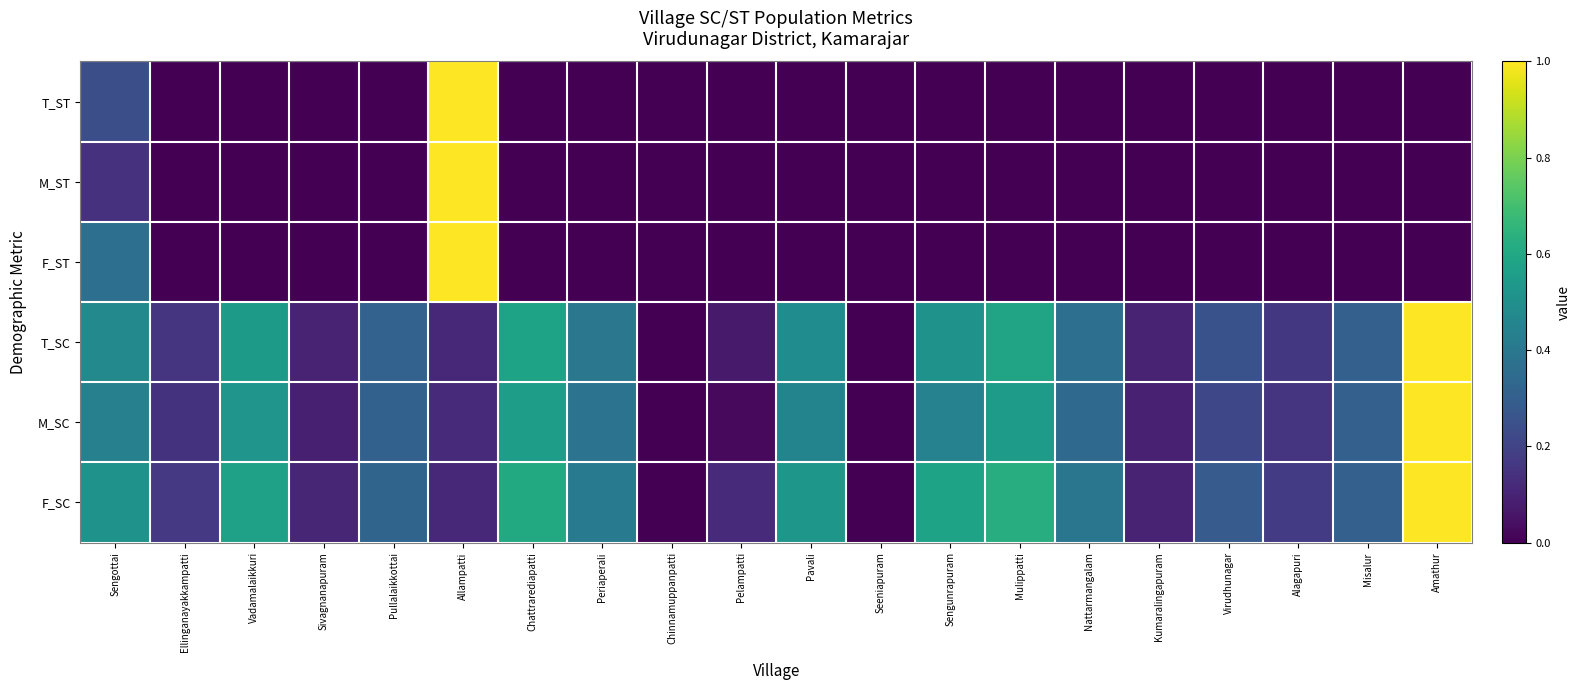

Which series has the widest spread of values?

T_ST